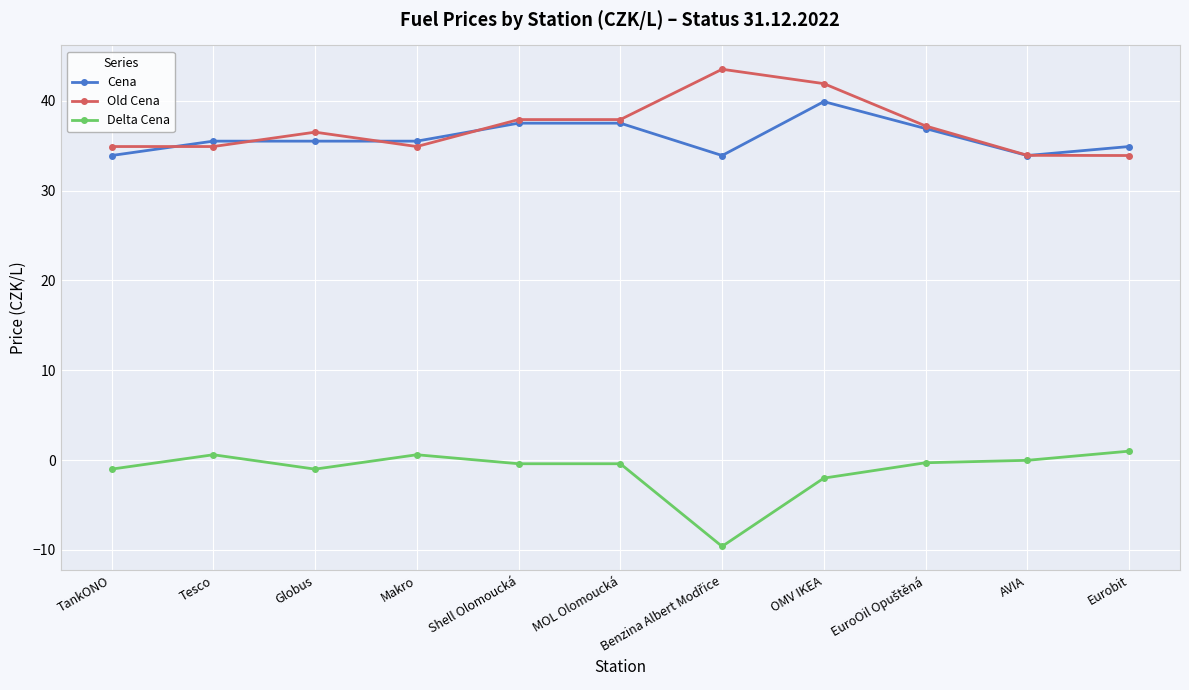

Is it true that Cena equals 56.3 at TankONO?

False